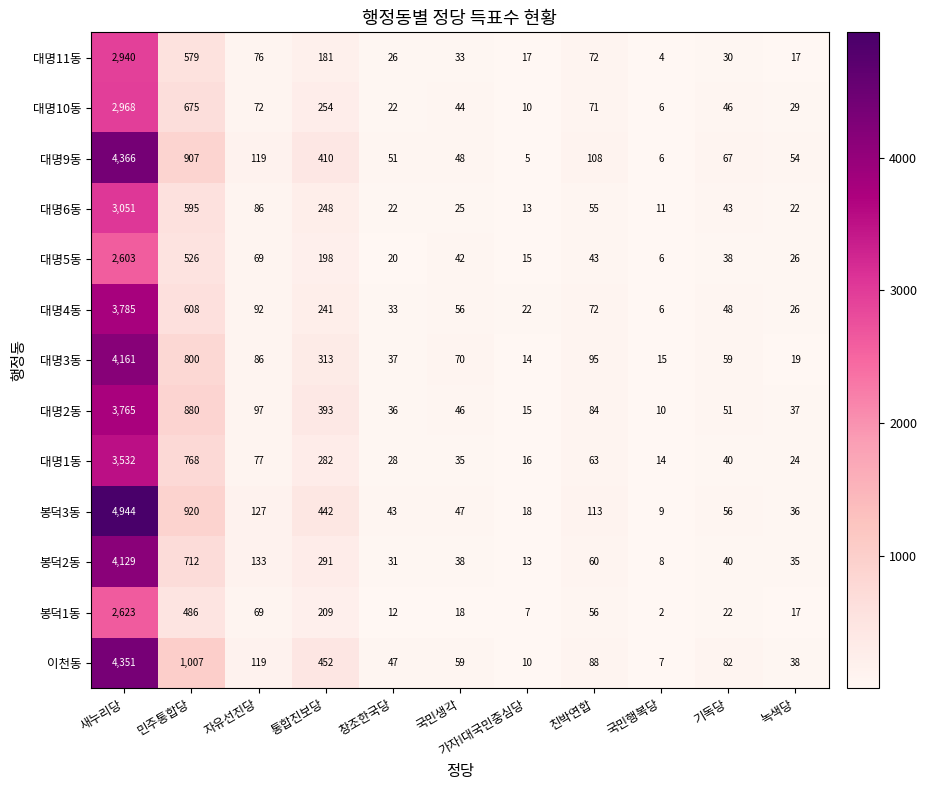

True or false: 봉덕3동 has a value of 18 at 가자!대국민중심당.

True